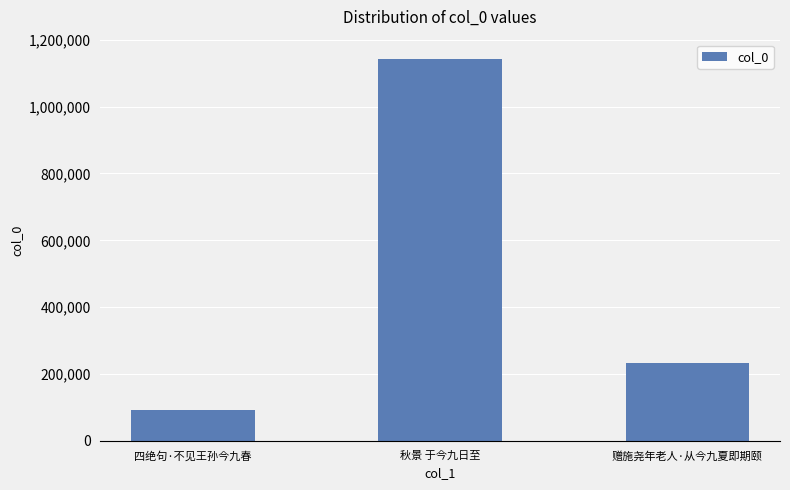

What is the approximate value at 四绝句·不见王孙今九春, to the nearest 50?

93250